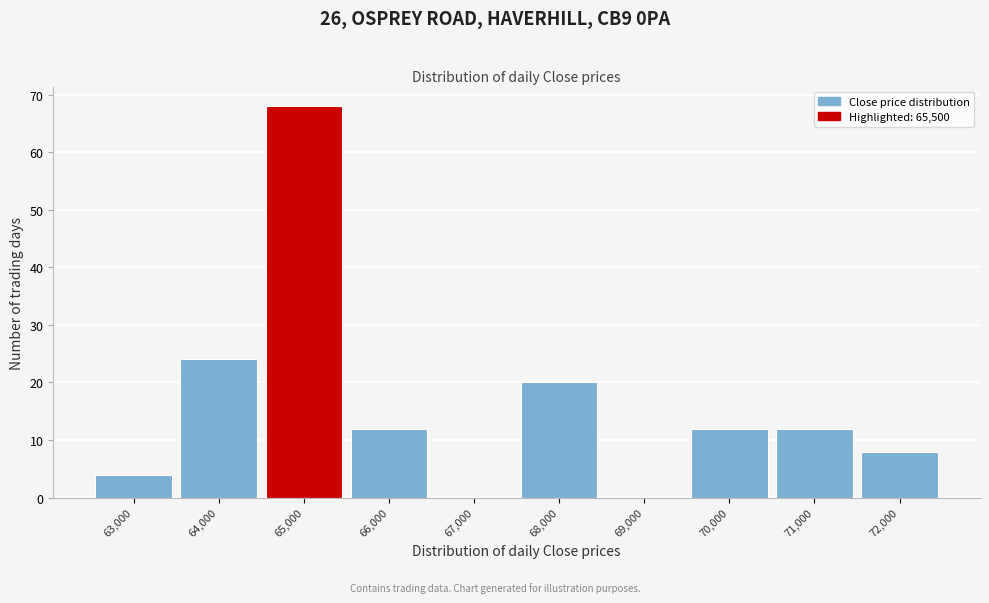

Reading left to right, list all the values displayed in this chart.

63,000=4	64,000=24	65,000=68	66,000=12	67,000=0	68,000=20	69,000=0	70,000=12	71,000=12	72,000=8